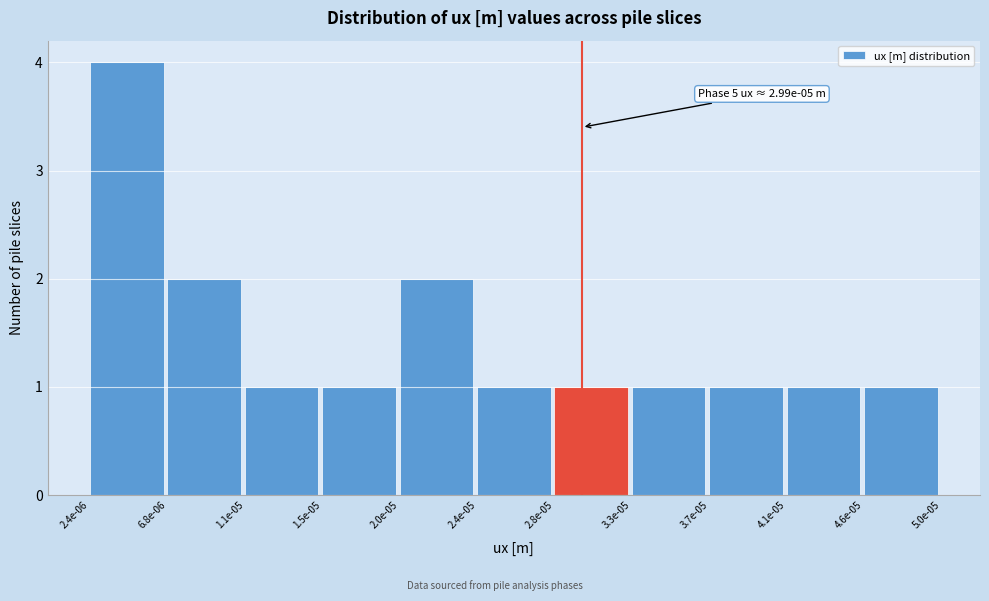

Reading left to right, list all the values displayed in this chart.

2.4e-06=4	6.8e-06=2	1.1e-05=1	1.5e-05=1	2.0e-05=2	2.4e-05=1	2.8e-05=1	3.3e-05=1	3.7e-05=1	4.1e-05=1	4.6e-05=1